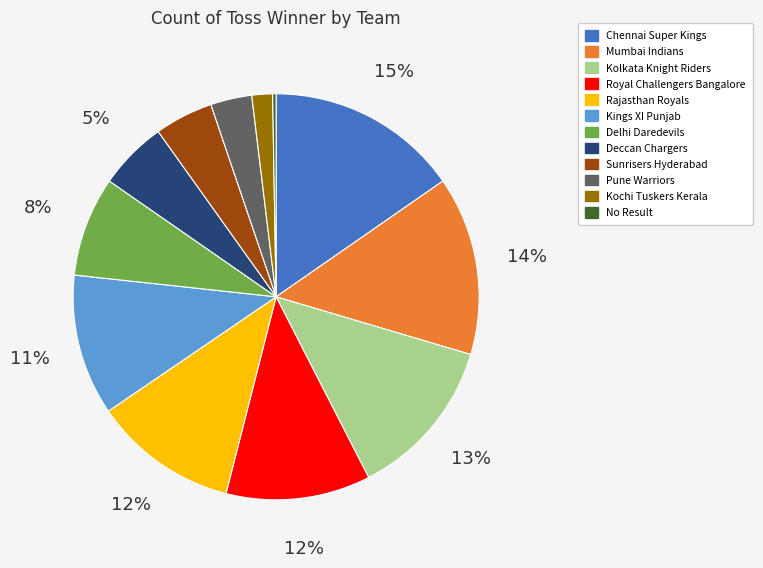

Which category has the biggest portion of the pie?

Chennai Super Kings